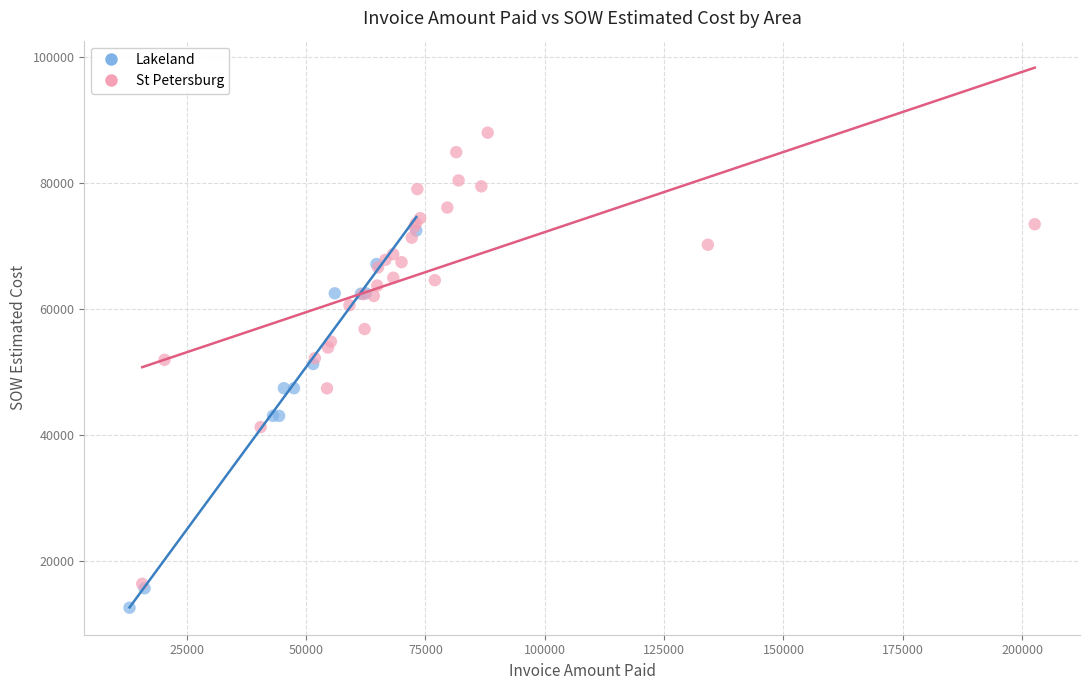

Which series has the widest spread of Y values?

St Petersburg